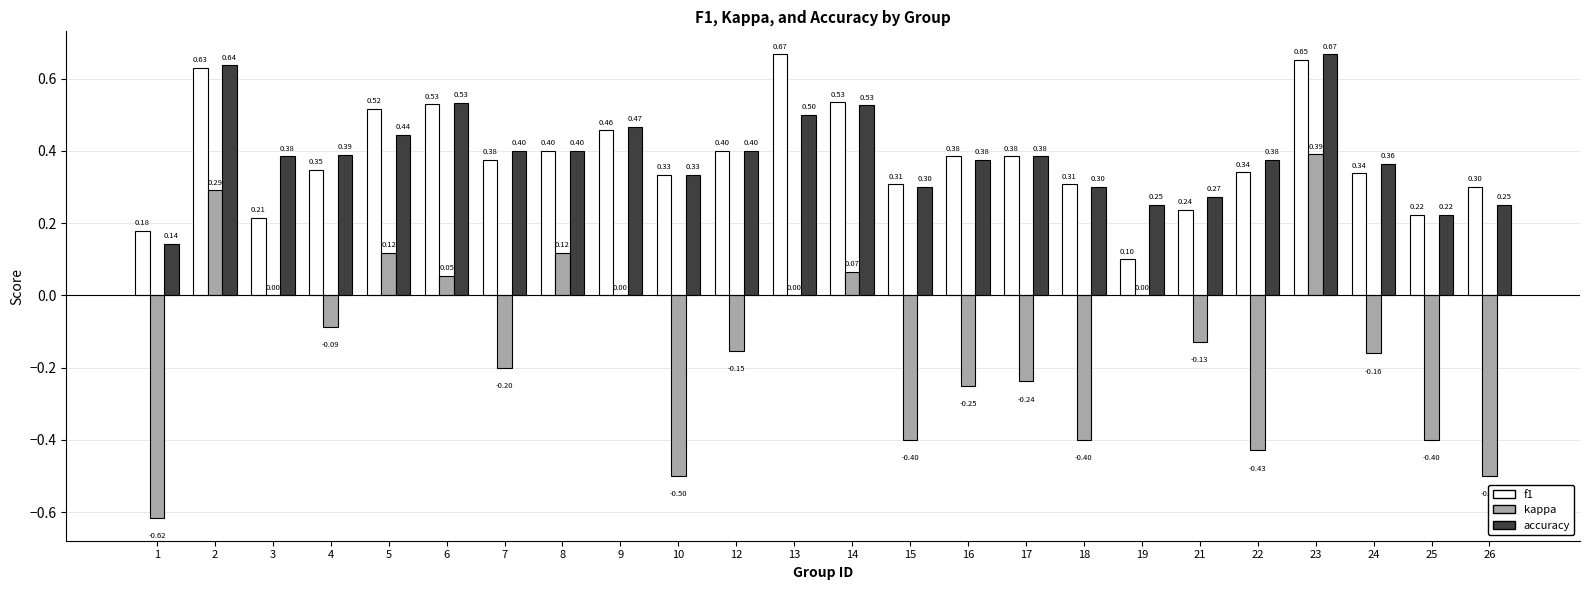

Is the value of f1 at 17 greater than the value of kappa at 21?

Yes